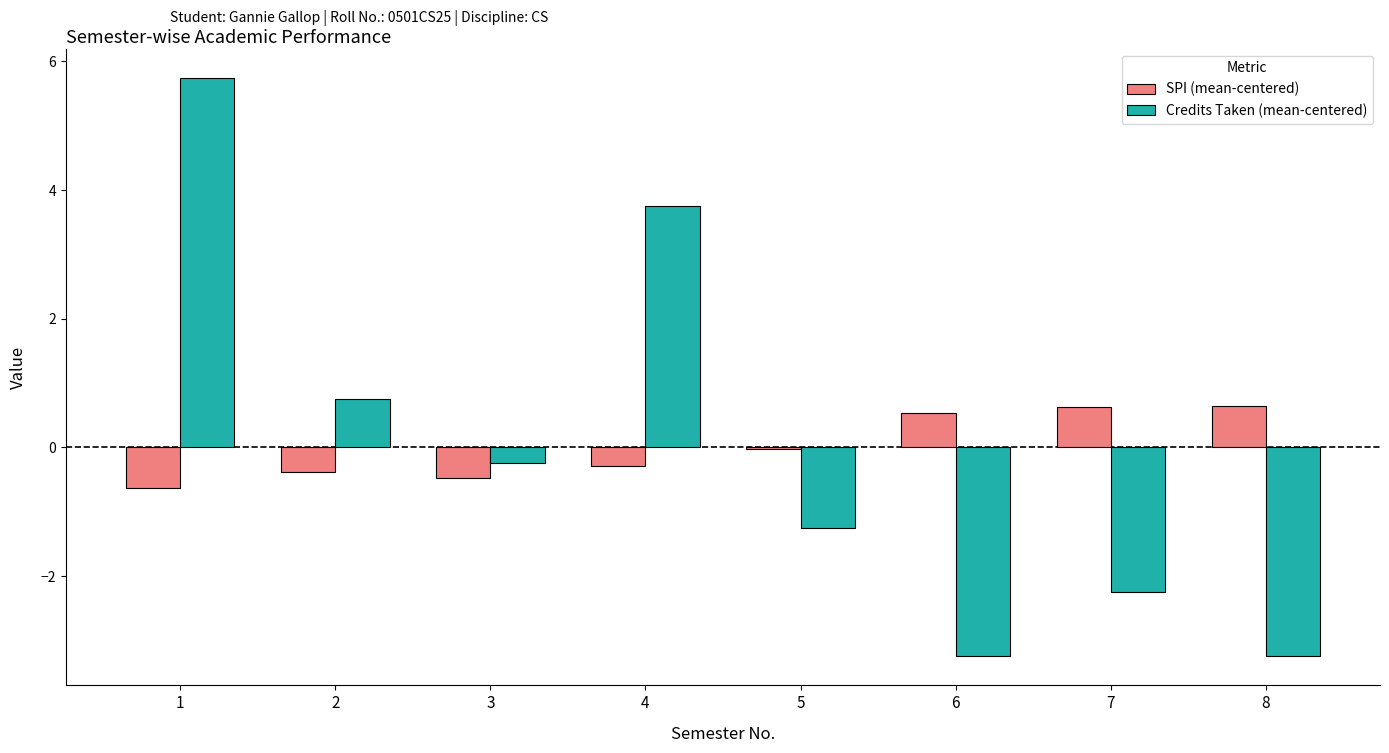

What is the total value across all series at 3?

-0.7